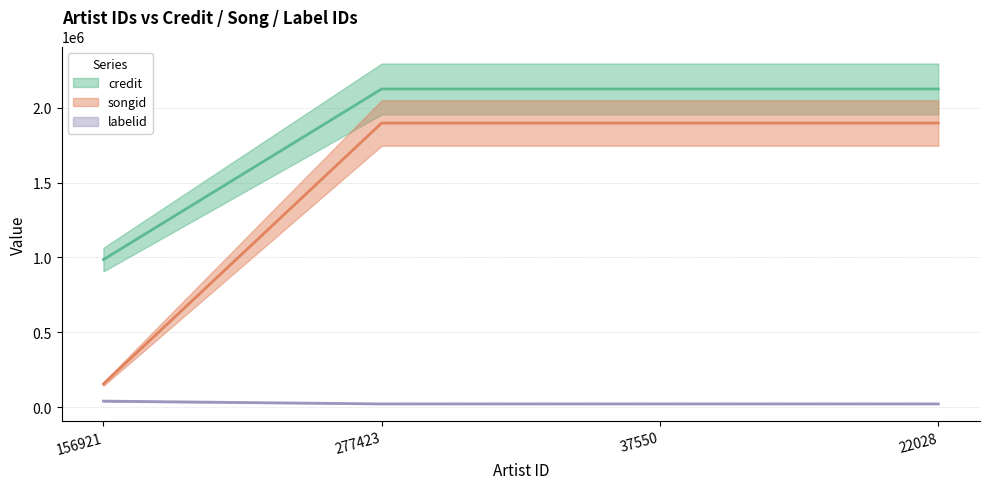

True or false: credit has more than 1 points higher than both neighbors.

False